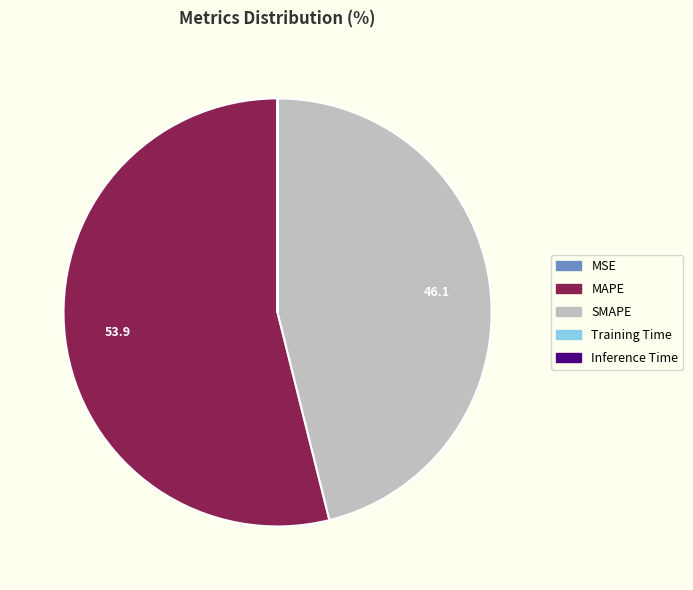

Is there any slice that represents more than half of the pie?

Yes